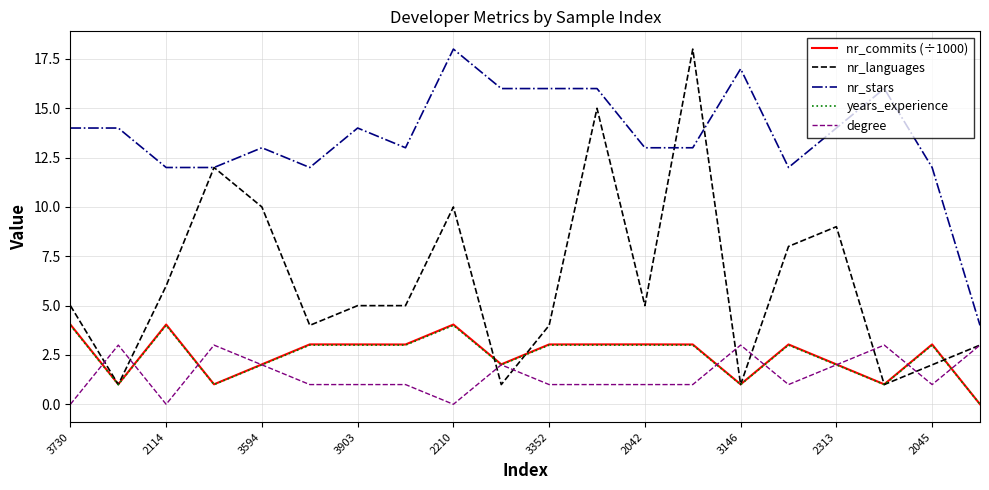

Count the number of data series in this chart.

5